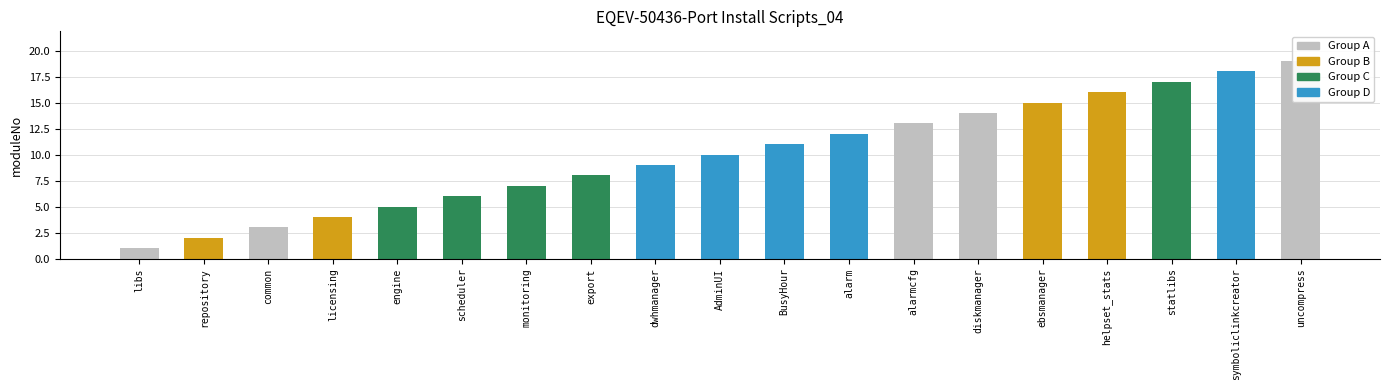

What is the greatest value displayed?

19